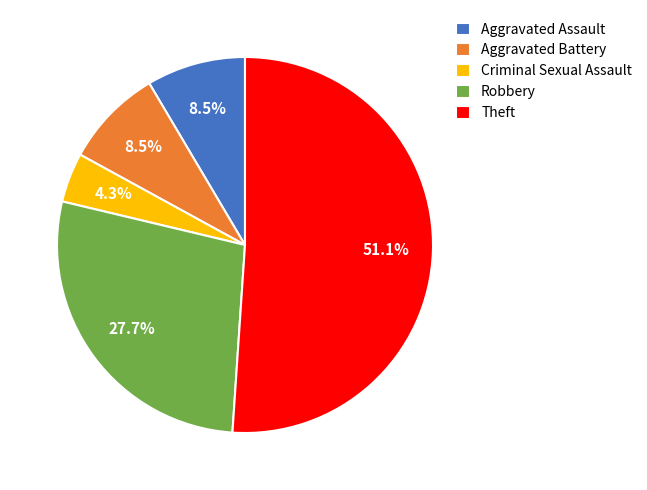

To the nearest percent, what is the difference between the largest and smallest slice percentages?

47%